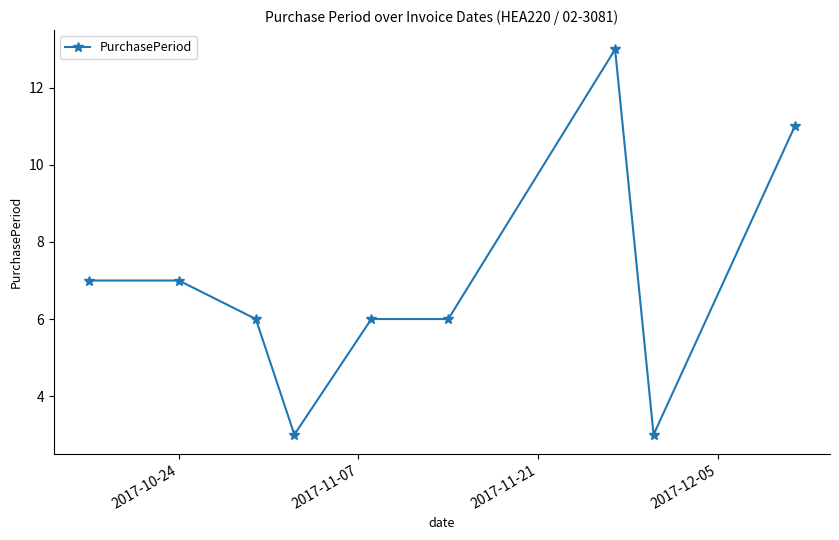

Reading right to left, extract all data points from this chart.

11	3	13	6	6	3	6	7	7